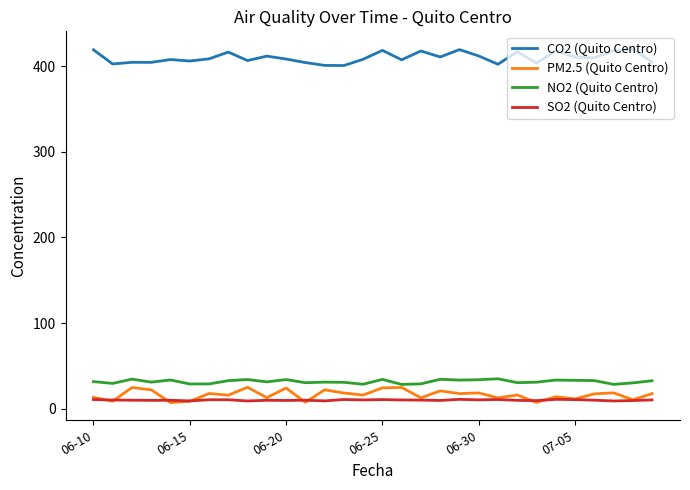

True or false: NO2 (Quito Centro) and CO2 (Quito Centro) cross at least once.

False